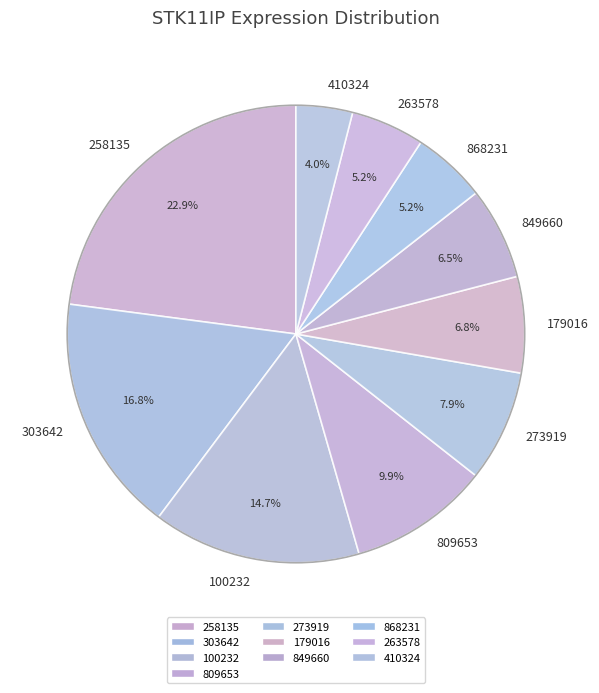

What is the ratio of the value at 809653 to the value at 868231?

1.9